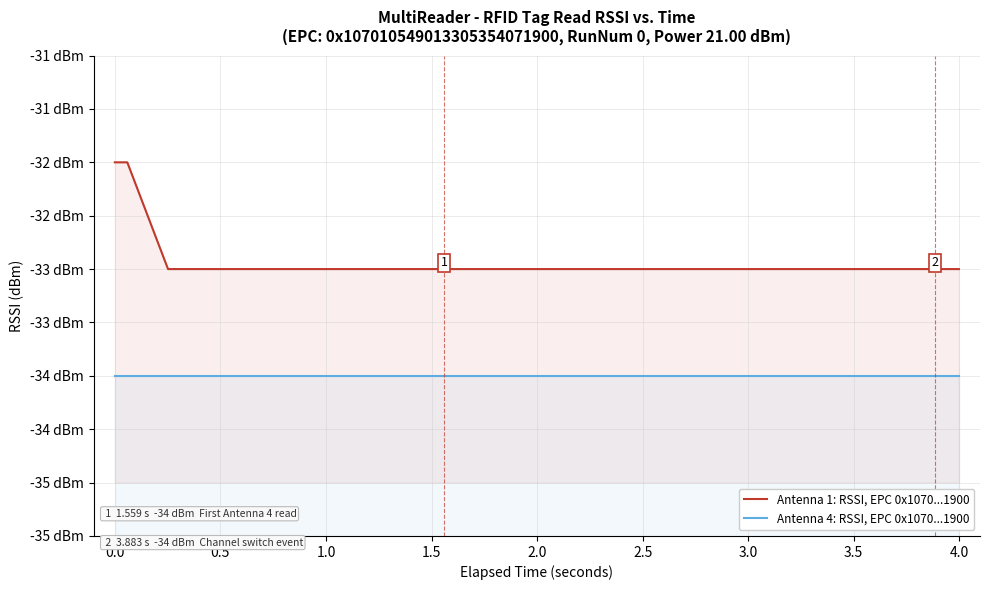

Reading left to right, extract all data points from this chart.

Antenna 1: RSSI, EPC 0x1070...1900: -32	-32	-33	-33	-33	-33	-33	-33	-33	-33	-33	-33	-33	-33	-33	-33	-33	-33	-33	-33
Antenna 4: RSSI, EPC 0x1070...1900: -34	-34	-34	-34	-34	-34	-34	-34	-34	-34	-34	-34	-34	-34	-34	-34	-34	-34	-34	-34